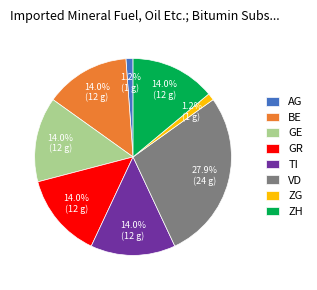

What is the ratio of the value at VD to the value at GR?

2.0